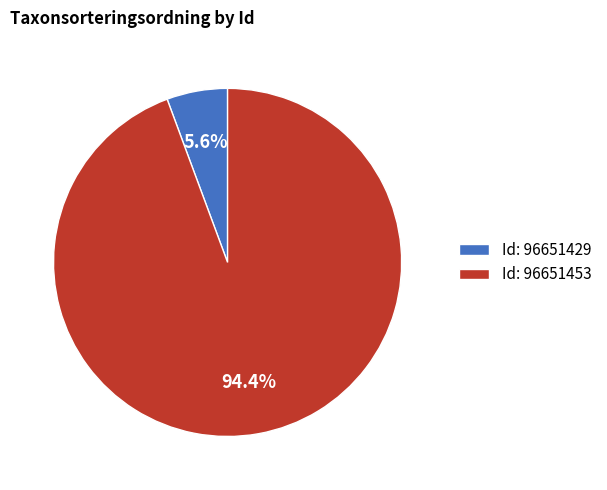

Rank the categories by value from highest to lowest.

Id: 96651453, Id: 96651429